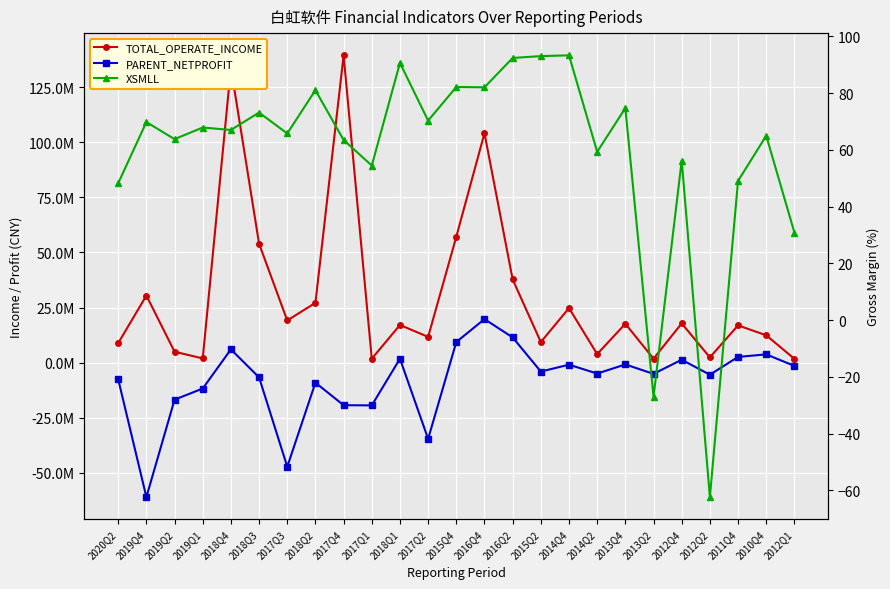

Which series has the largest total across all categories?

TOTAL_OPERATE_INCOME